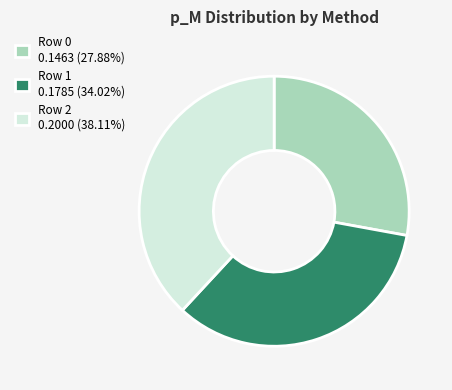

How many segments does this pie chart have?

3